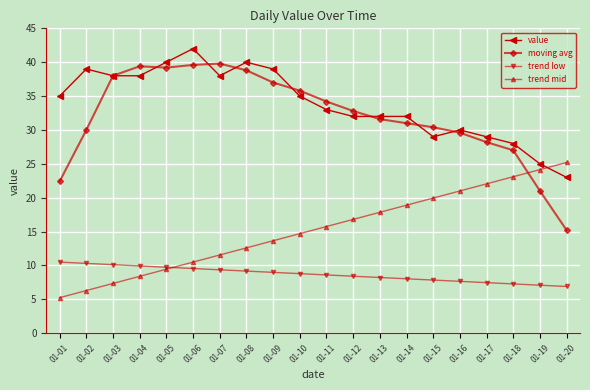

Where does the moving avg series first go above 32?

01-03